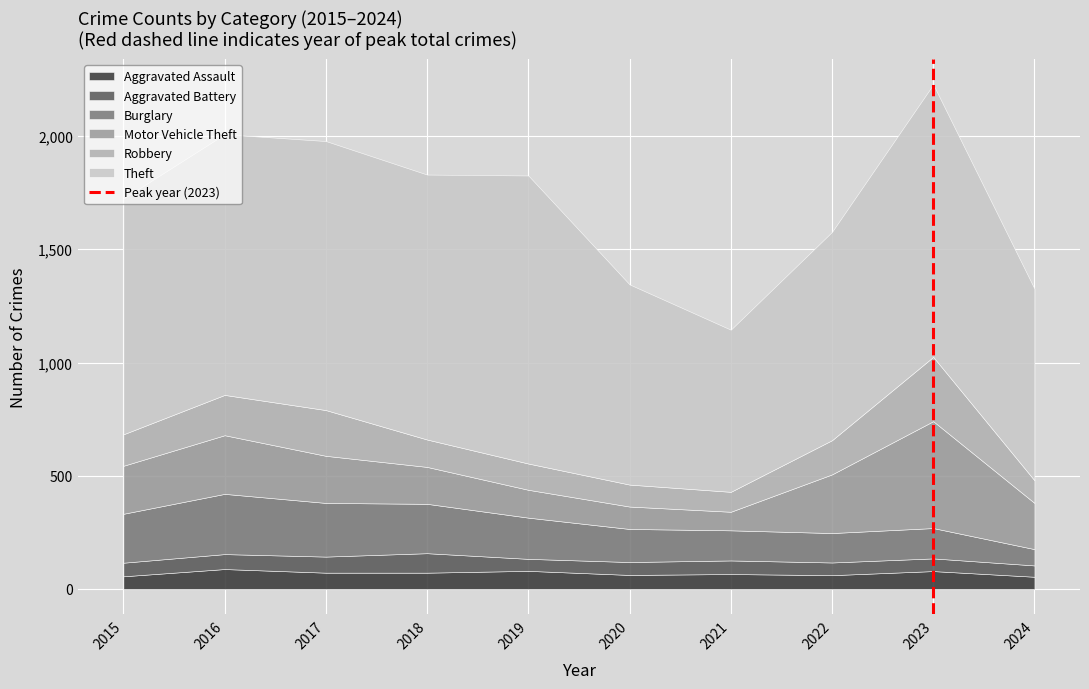

Is it true that Aggravated Assault equals 88 at 2016?

True